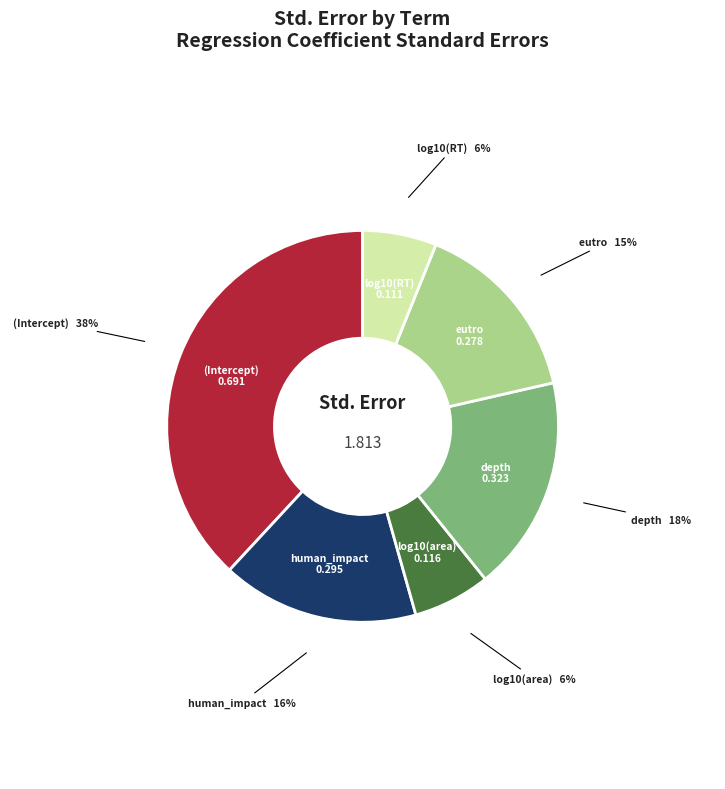

How many slices are in this pie chart?

6